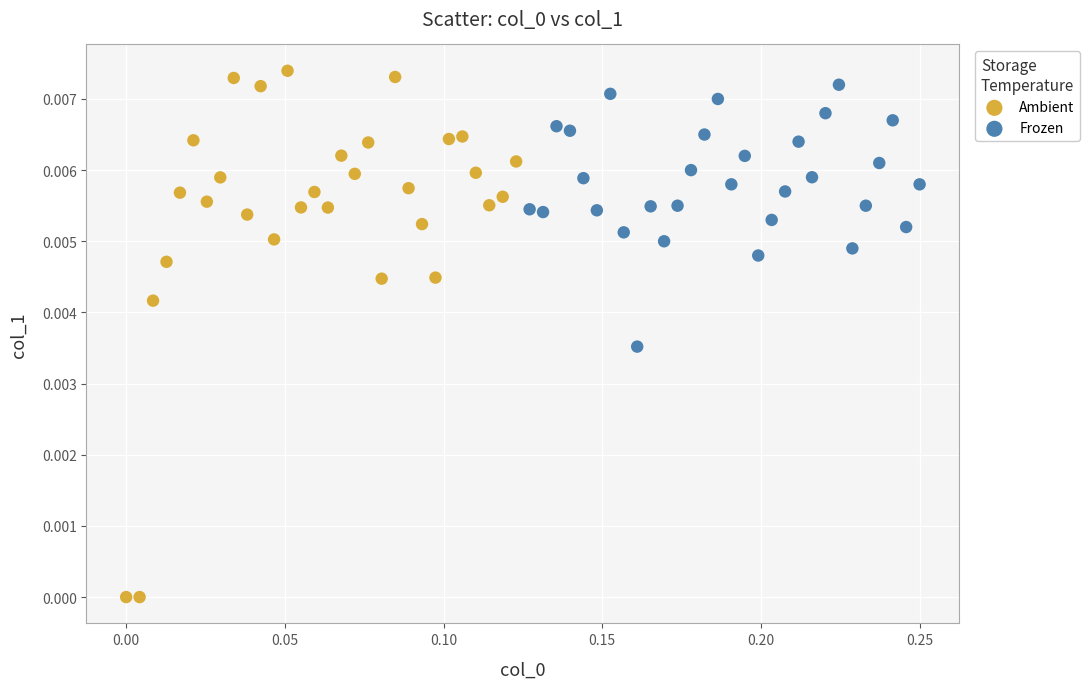

Which series has the widest spread of Y values?

Ambient